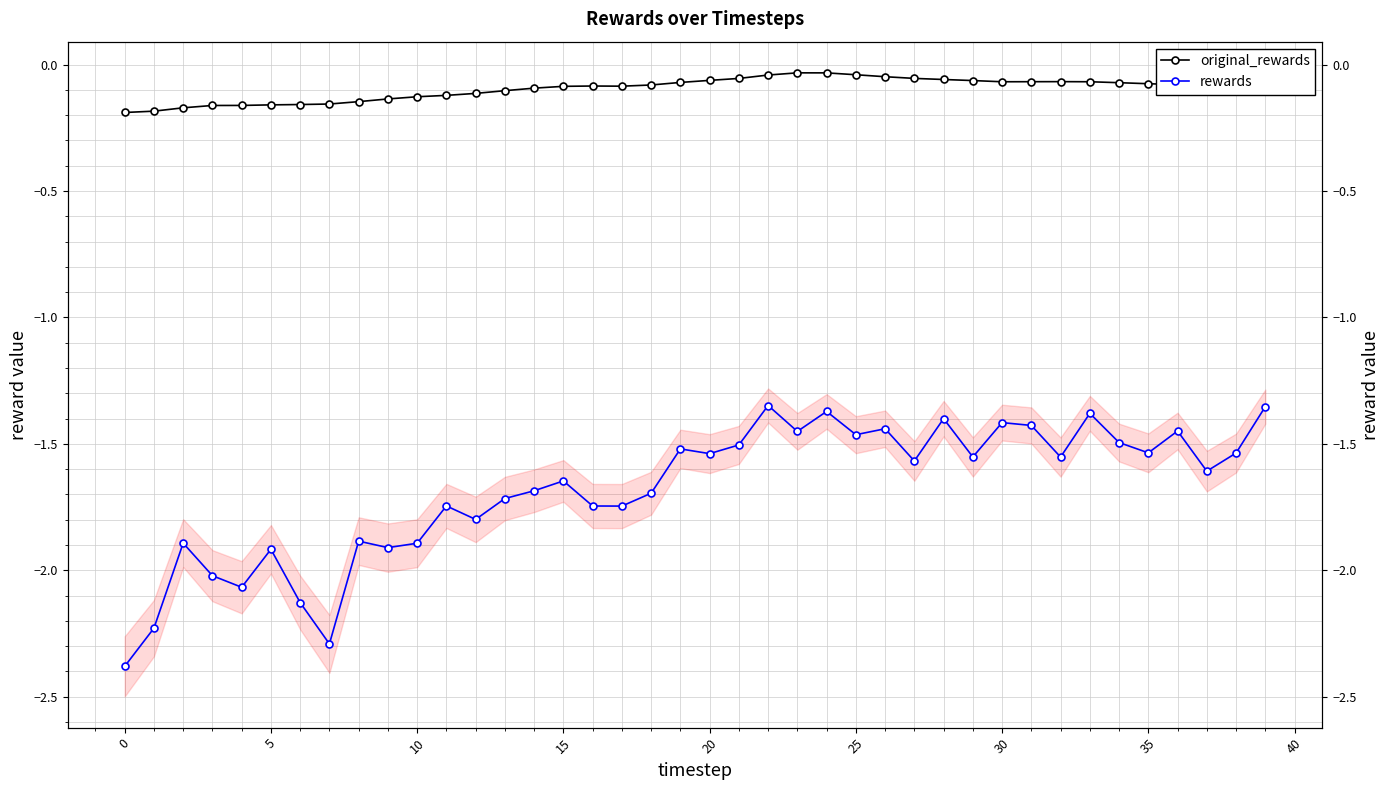

Is it true that rewards equals -0.5 at 19?

False